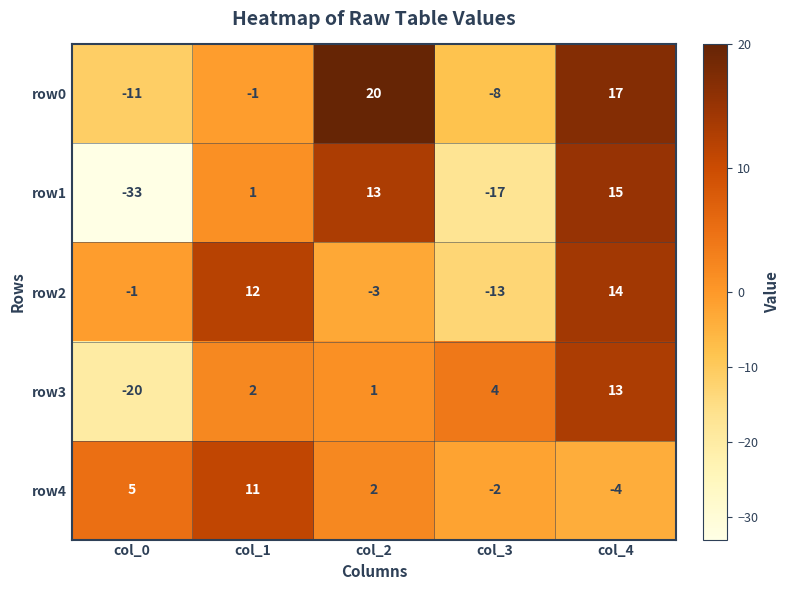

Rank the series by their maximum value, from highest to lowest.

row0, row1, row2, row3, row4